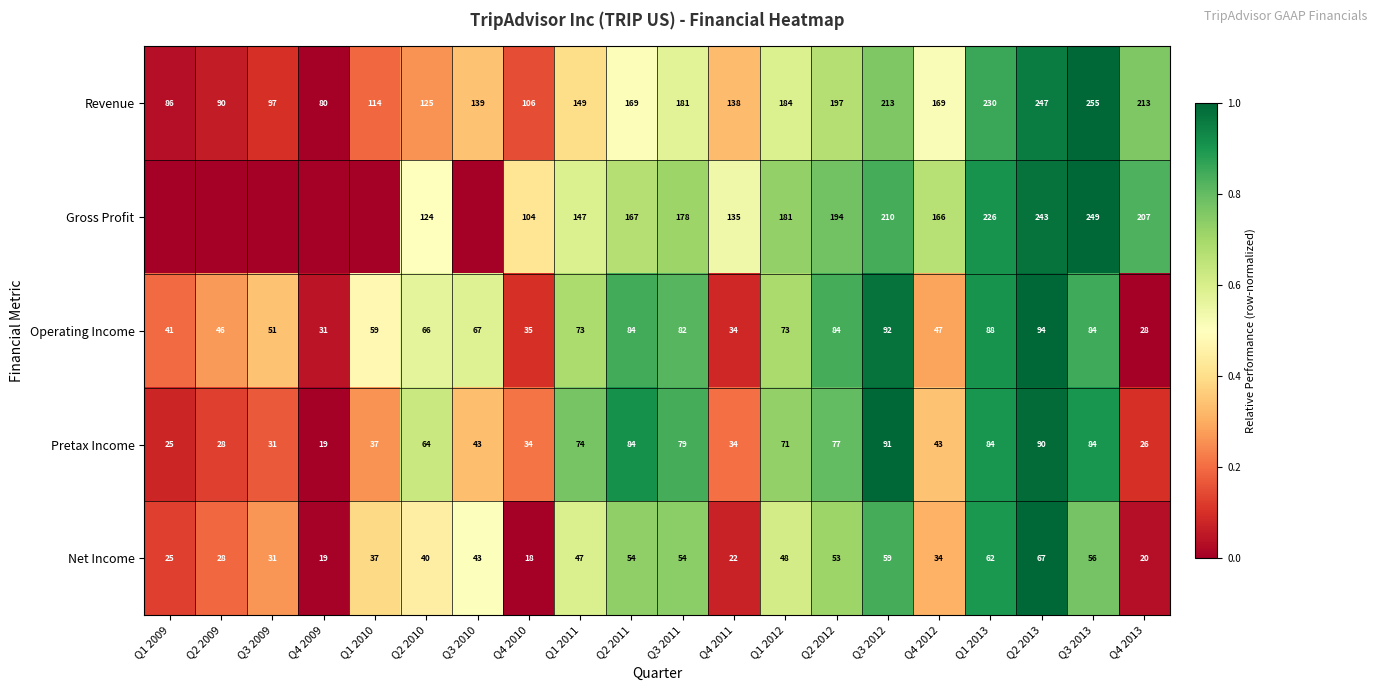

Between Q2 2012 and Q4 2013, which series saw the biggest shift?

Operating Income